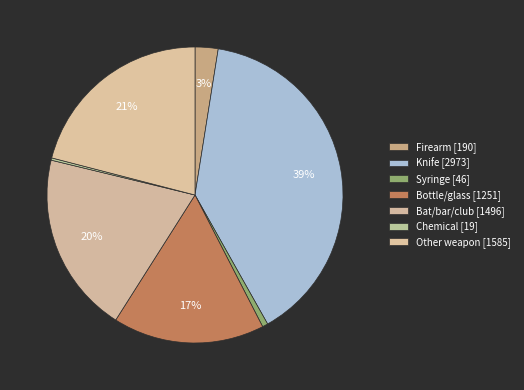

How many segments does this pie chart have?

7